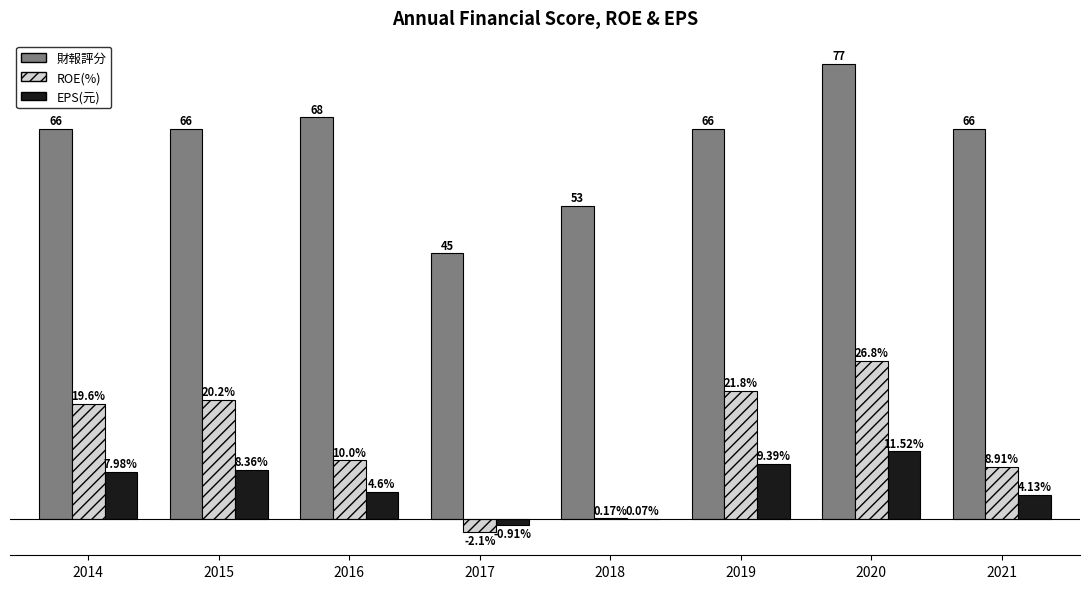

Which series changed the most between 2016 and 2020?

ROE(%)